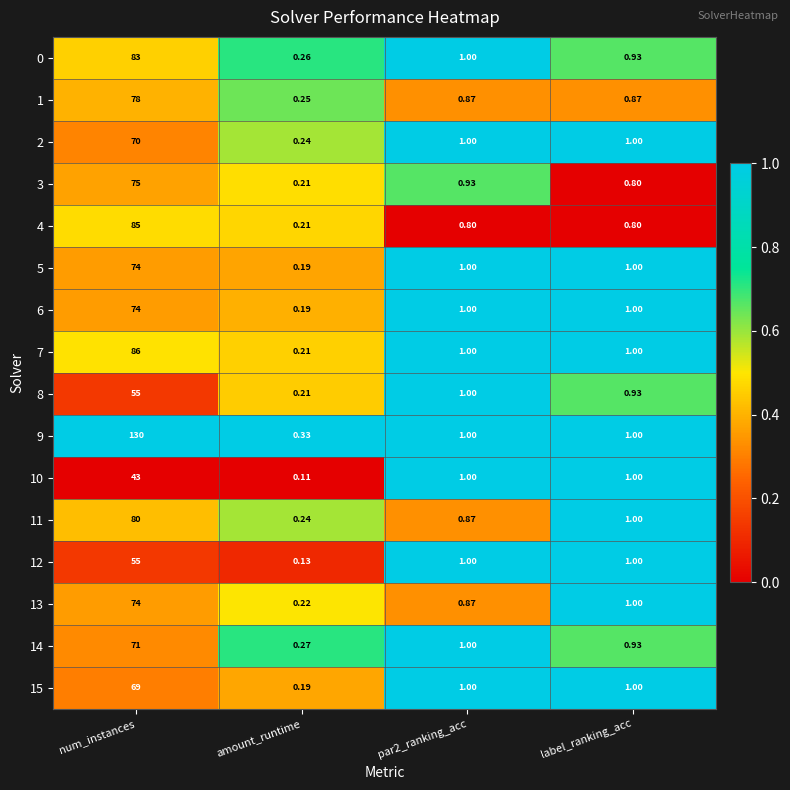

At how many categories does at least one series exceed 0?

4